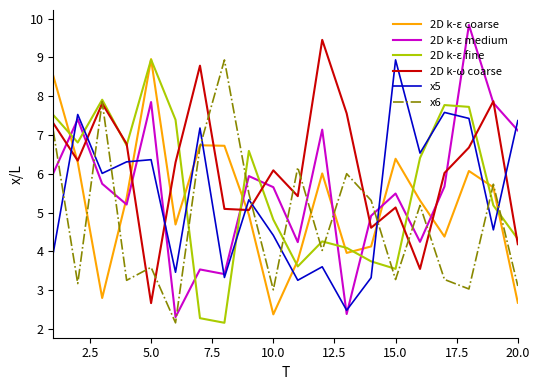

Which series has the largest range (max minus min)?

2D k-ε medium